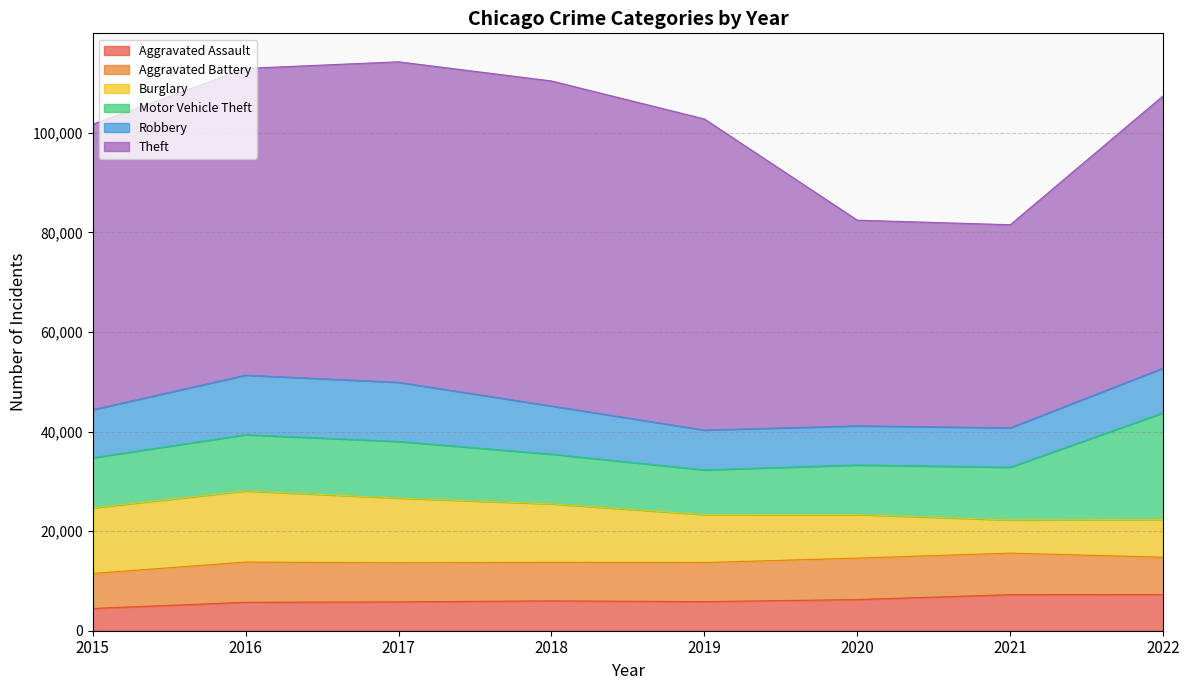

True or false: Aggravated Battery and Motor Vehicle Theft intersect in this chart.

False